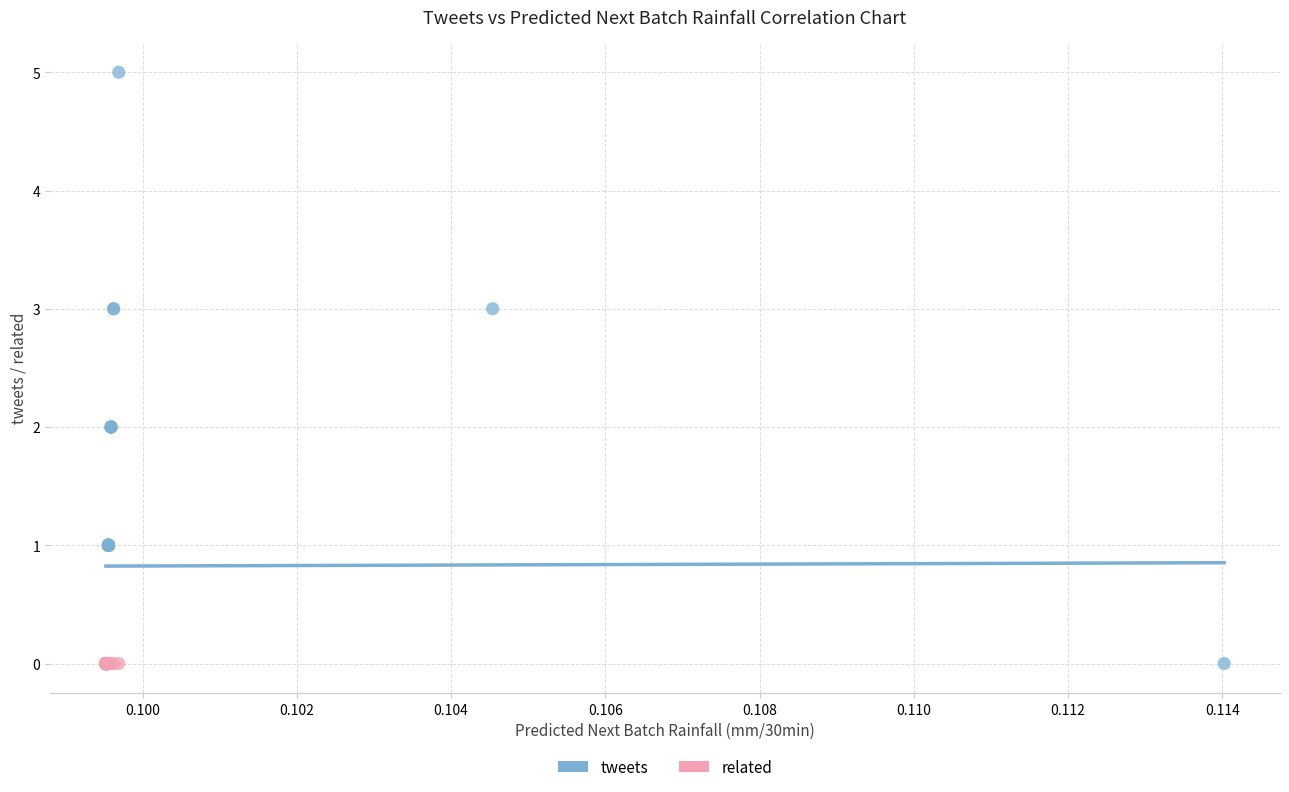

Which series reaches the maximum Y coordinate?

tweets